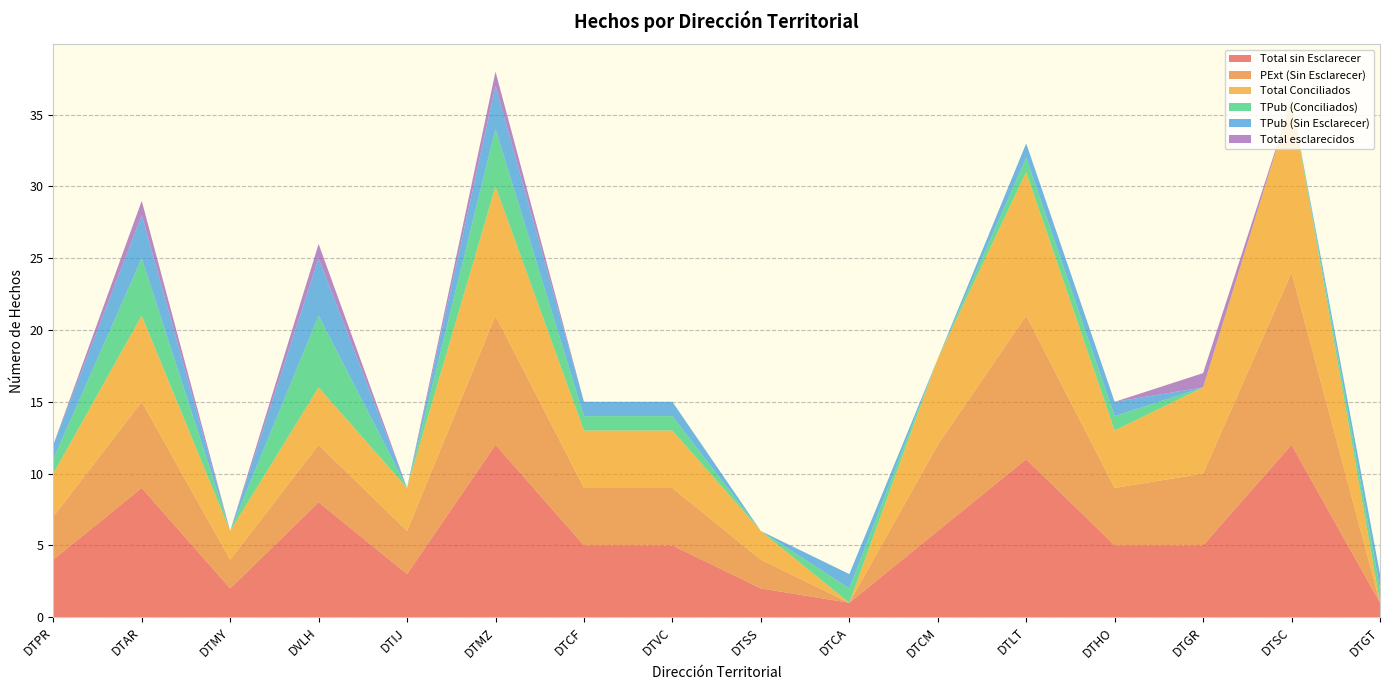

Reading left to right, list all the values displayed in this chart.

Total sin Esclarecer: DTPR=4	DTAR=9	DTMY=2	DVLH=8	DTIJ=3	DTMZ=12	DTCF=5	DTVC=5	DTSS=2	DTCA=1	DTCM=6	DTLT=11	DTHO=5	DTGR=5	DTSC=12	DTGT=1
PExt (Sin Esclarecer): DTPR=3	DTAR=6	DTMY=2	DVLH=4	DTIJ=3	DTMZ=9	DTCF=4	DTVC=4	DTSS=2	DTCA=0	DTCM=6	DTLT=10	DTHO=4	DTGR=5	DTSC=12	DTGT=0
Total Conciliados: DTPR=3	DTAR=6	DTMY=2	DVLH=4	DTIJ=3	DTMZ=9	DTCF=4	DTVC=4	DTSS=2	DTCA=0	DTCM=6	DTLT=10	DTHO=4	DTGR=6	DTSC=12	DTGT=0
TPub (Conciliados): DTPR=1	DTAR=4	DTMY=0	DVLH=5	DTIJ=0	DTMZ=4	DTCF=1	DTVC=1	DTSS=0	DTCA=1	DTCM=0	DTLT=1	DTHO=1	DTGR=0	DTSC=0	DTGT=1
TPub (Sin Esclarecer): DTPR=1	DTAR=3	DTMY=0	DVLH=4	DTIJ=0	DTMZ=3	DTCF=1	DTVC=1	DTSS=0	DTCA=1	DTCM=0	DTLT=1	DTHO=1	DTGR=0	DTSC=0	DTGT=1
Total esclarecidos: DTPR=0	DTAR=1	DTMY=0	DVLH=1	DTIJ=0	DTMZ=1	DTCF=0	DTVC=0	DTSS=0	DTCA=0	DTCM=0	DTLT=0	DTHO=0	DTGR=1	DTSC=0	DTGT=0